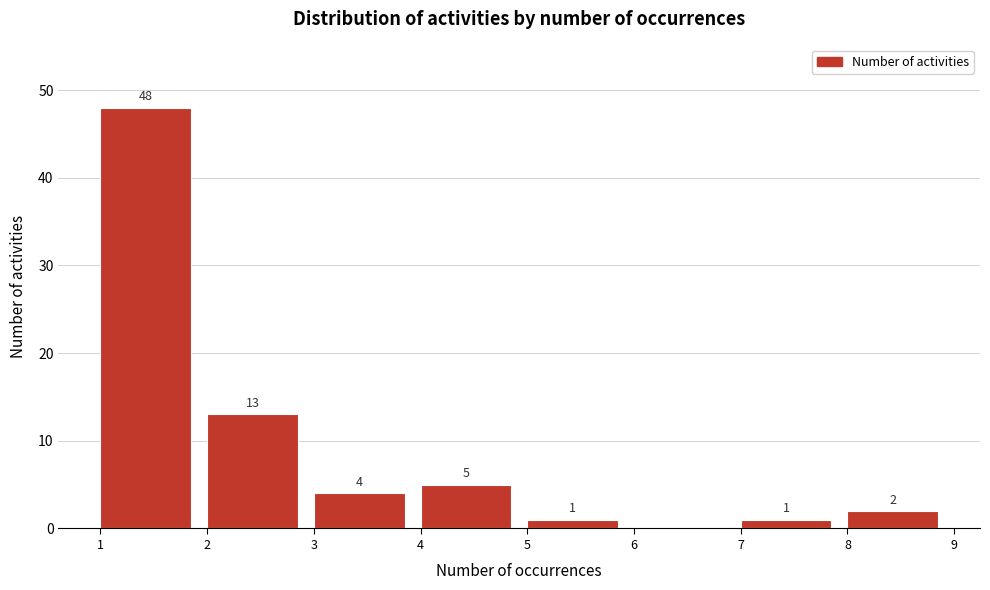

Which range on the x-axis has the tallest bar?

1 to 2